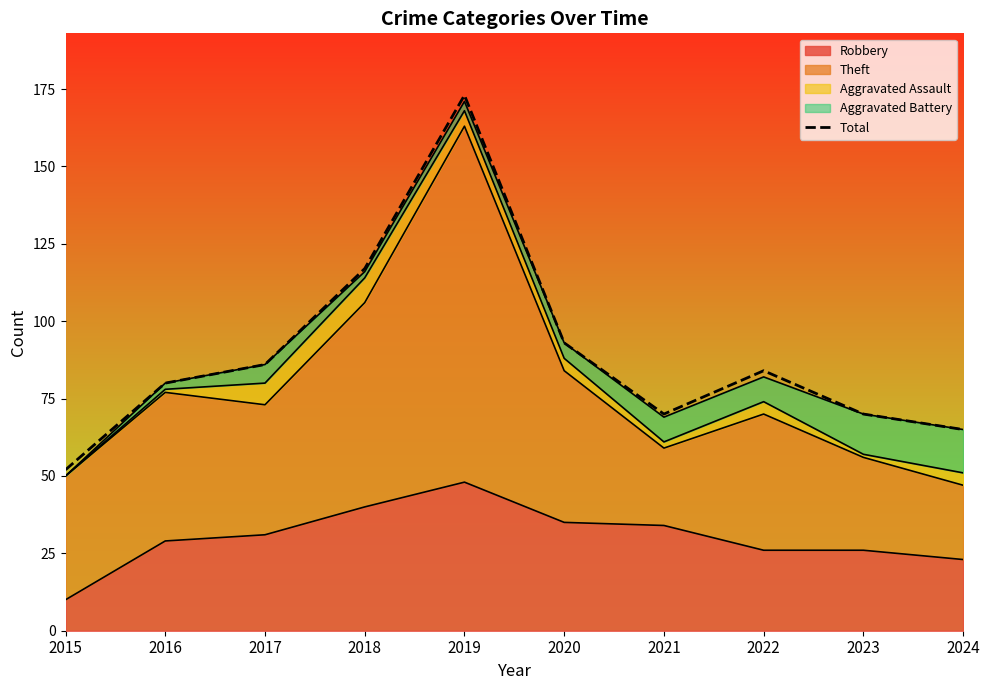

Rank the categories by value from highest to lowest.

2019, 2018, 2020, 2017, 2022, 2016, 2021, 2023, 2024, 2015